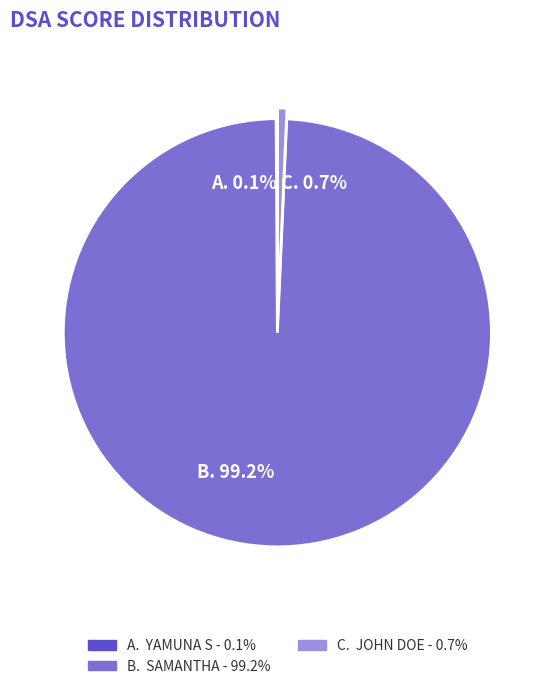

Is there any slice that represents more than half of the pie?

Yes